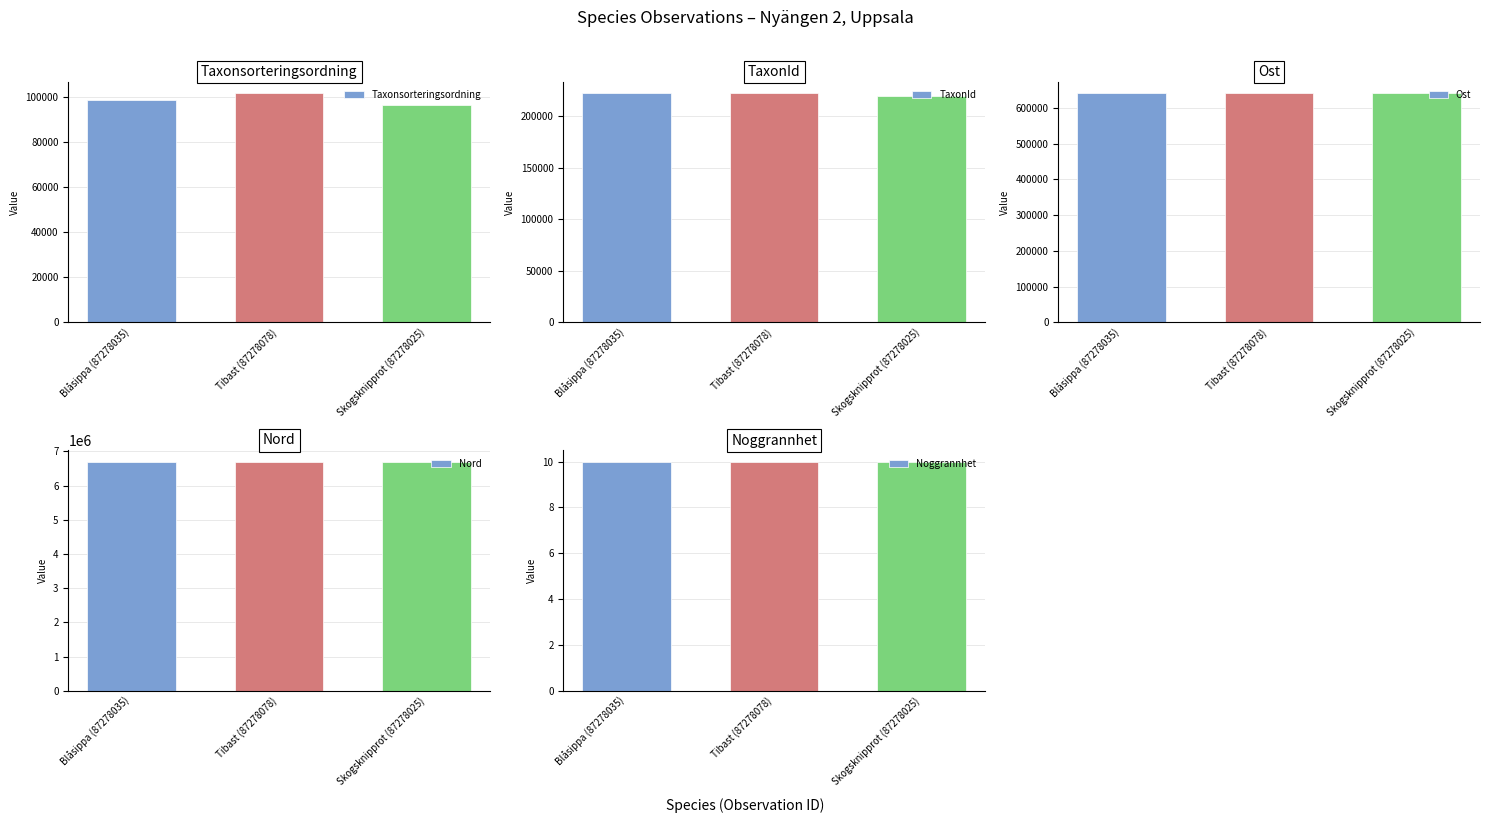

Which series has the largest range (max minus min)?

Taxonsorteringsordning